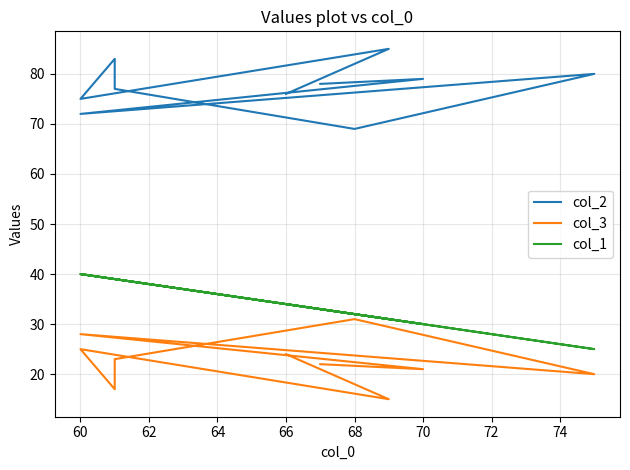

The col_1 series shows 24 at 70. True or false?

False